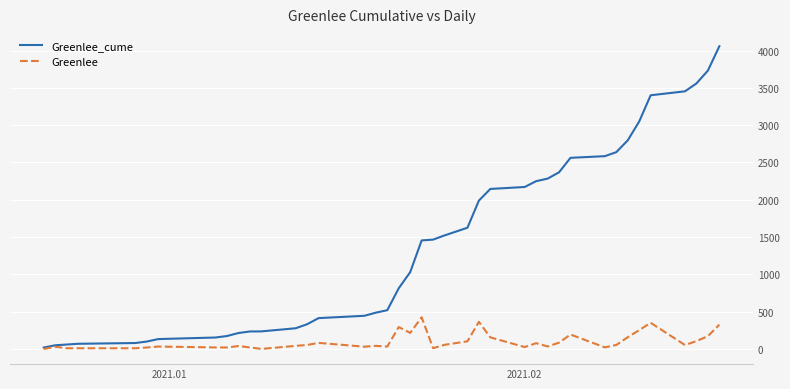

In Greenlee, how many points are higher than both neighbors (excluding endpoints)?

11